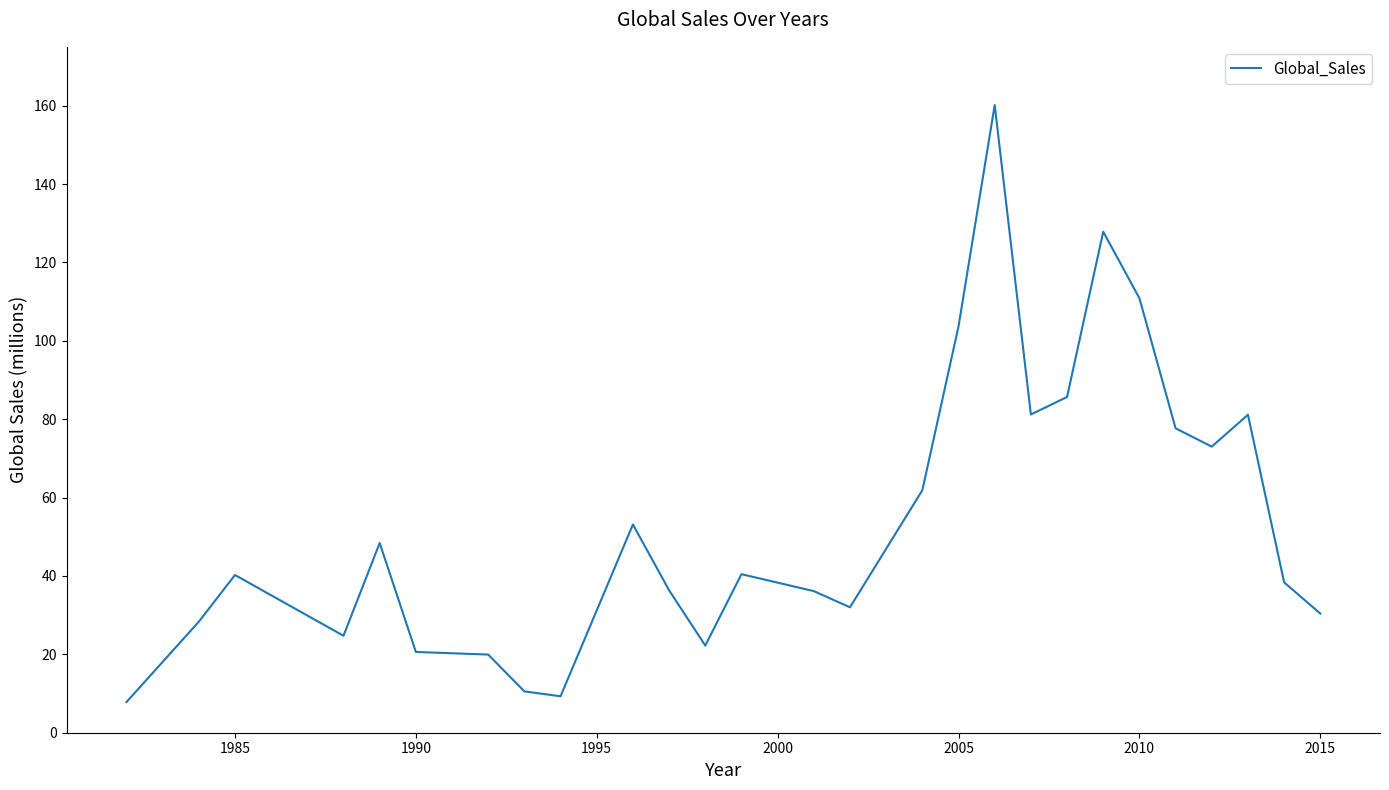

What is the minimum value shown in the chart?

7.8